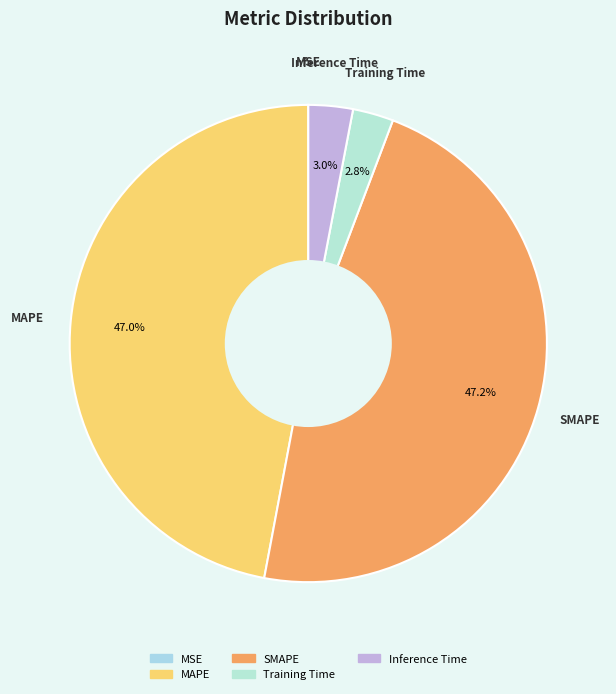

Does Training Time represent more than half of the total?

No